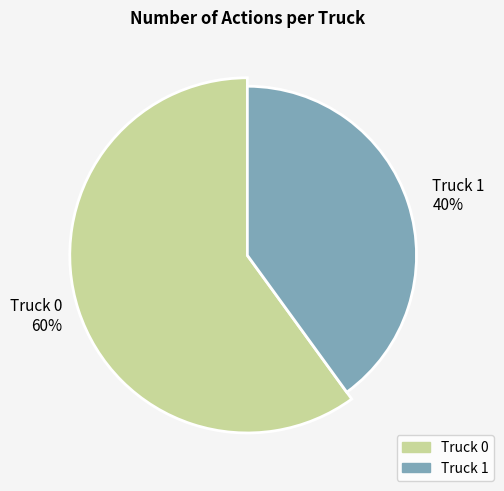

Which category has the smallest portion of the pie?

Truck 1